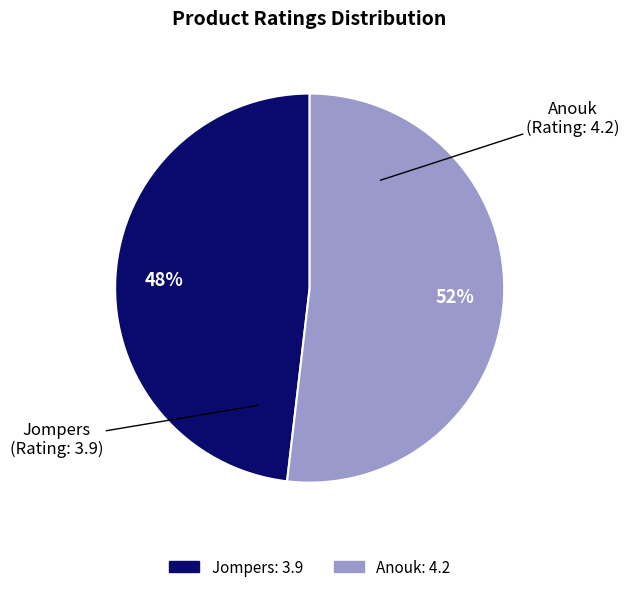

To the nearest percent, what portion does Jompers represent?

48%